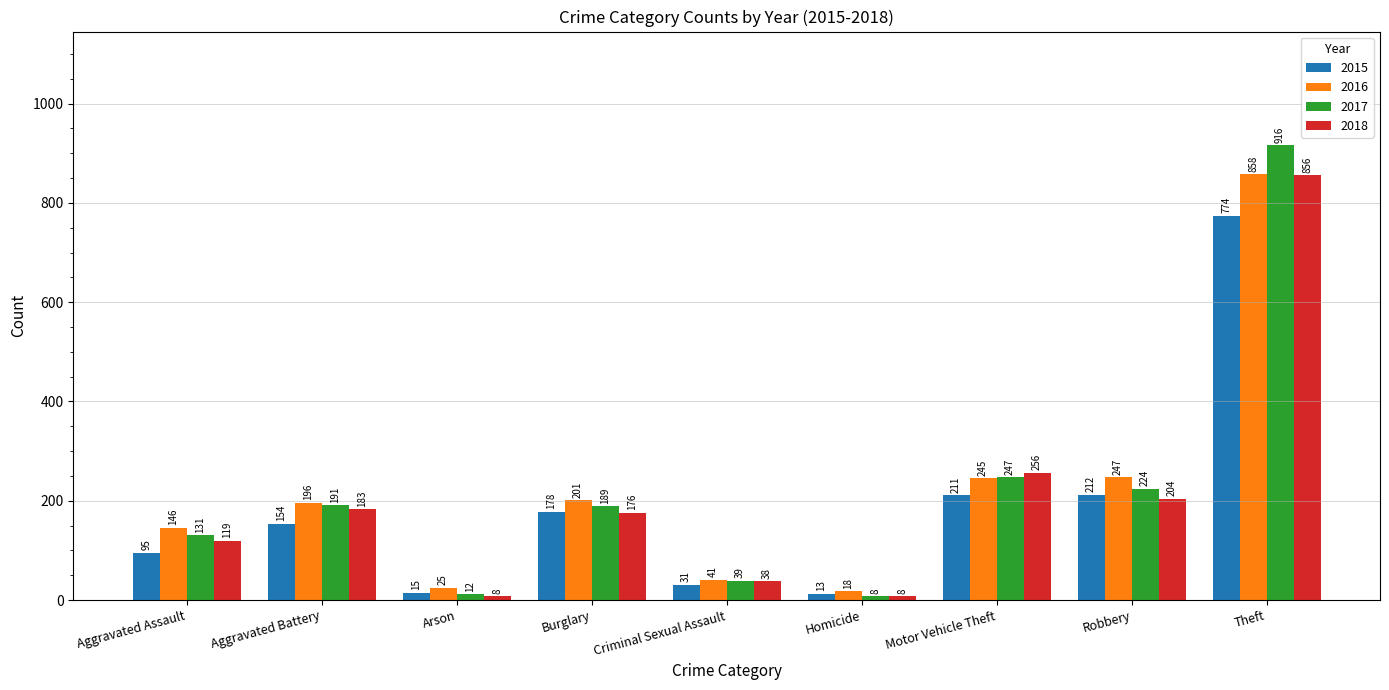

Which series changed the most between Homicide and Robbery?

2016